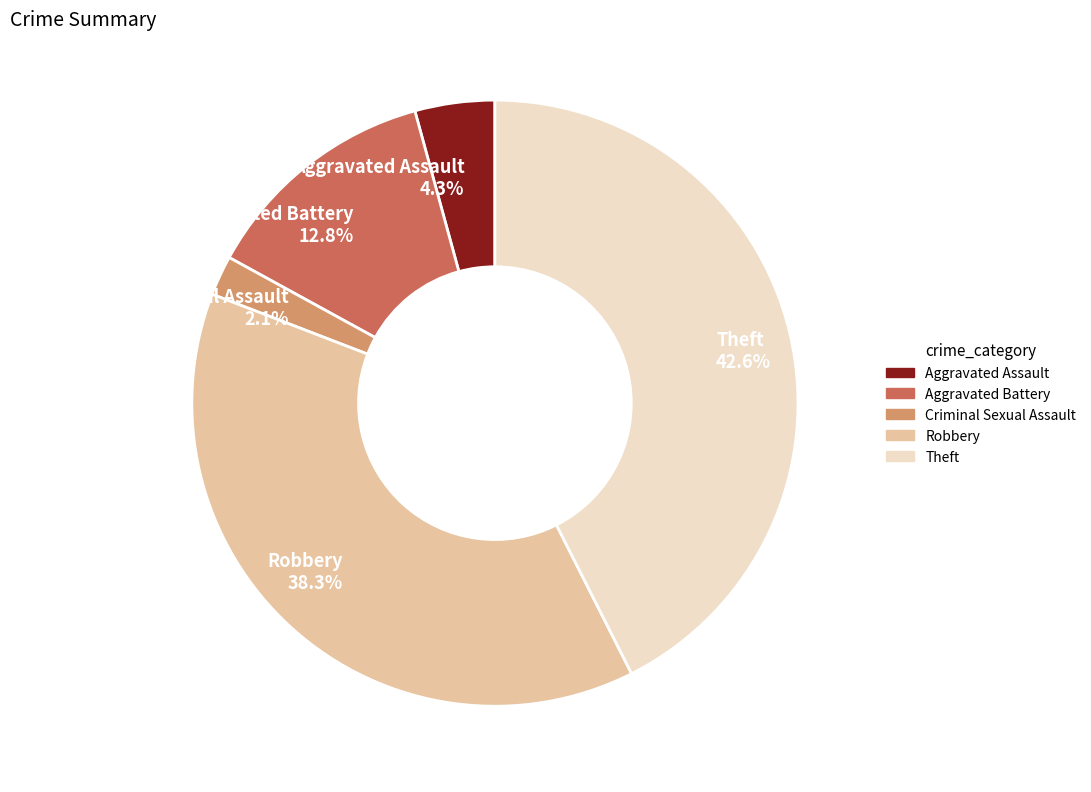

Rank the categories by value from lowest to highest.

Criminal Sexual Assault, Aggravated Assault, Aggravated Battery, Robbery, Theft